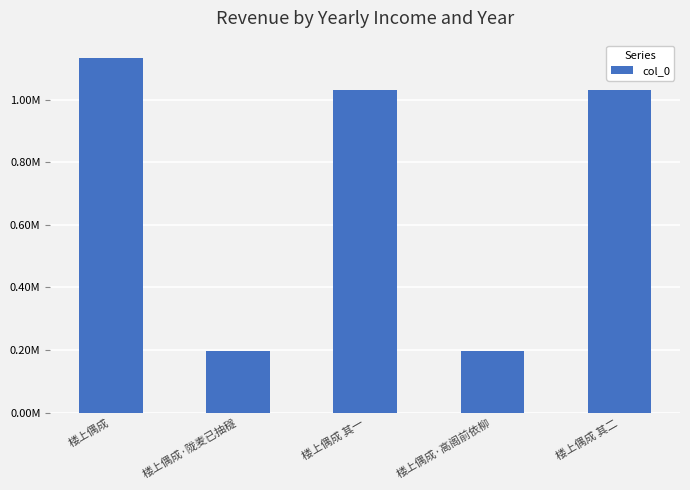

Reading left to right, what are all the values shown in this chart?

1131902	196966	1031607	196965	1031606